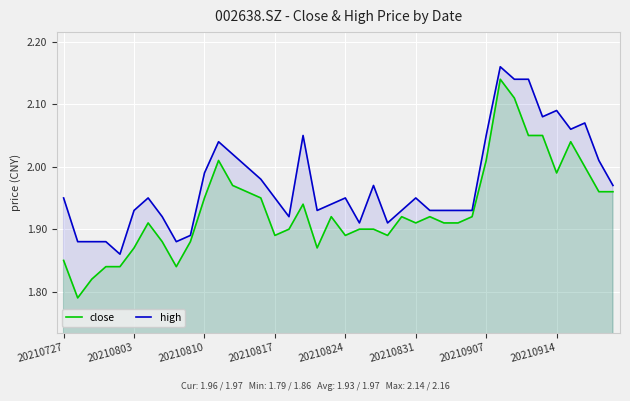

Is the value of close at 21 greater than the value of high at 33?

No